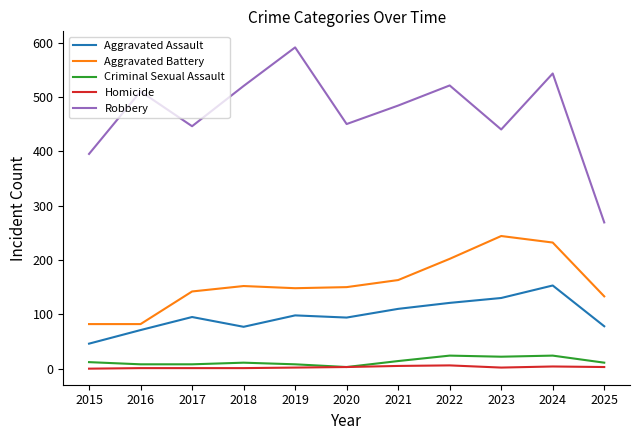

The Criminal Sexual Assault series shows 8 at 2016. True or false?

True